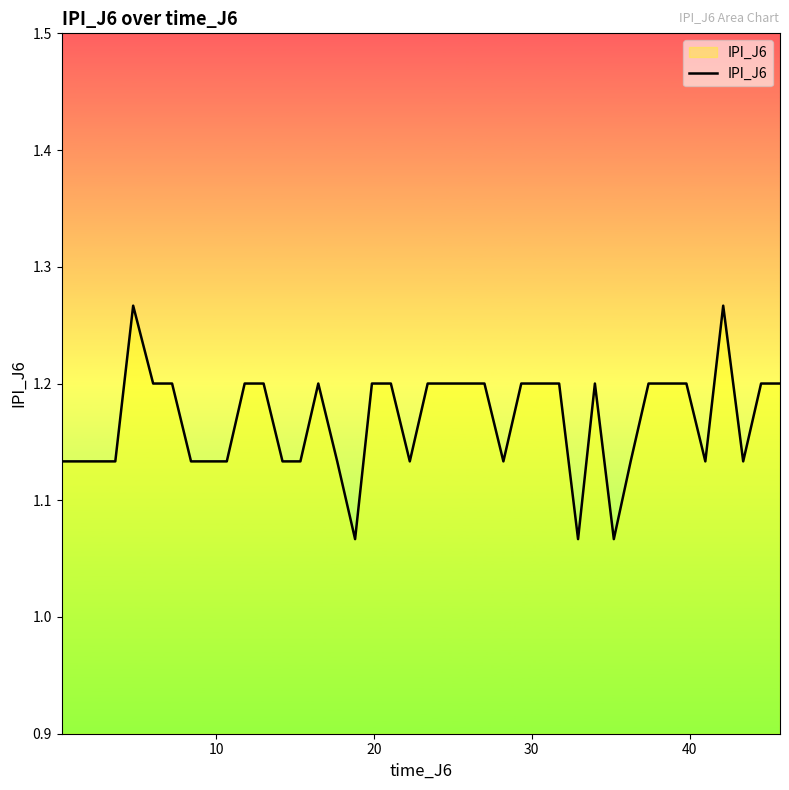

What is the difference between the second highest and second lowest values?

0.2